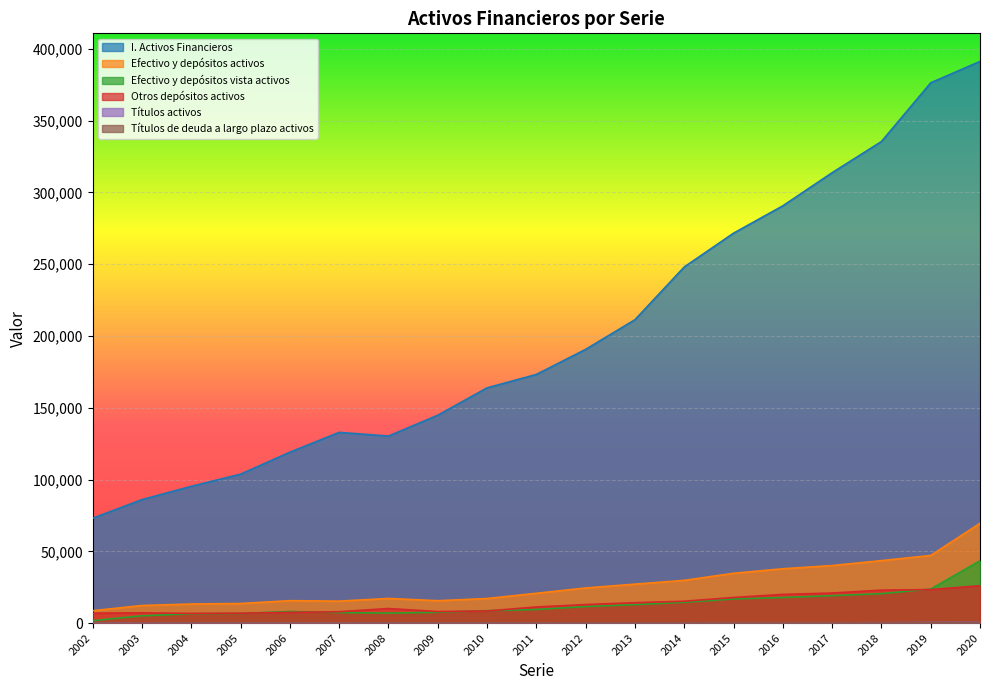

How many interior local valleys does the Efectivo y depósitos activos series have?

2